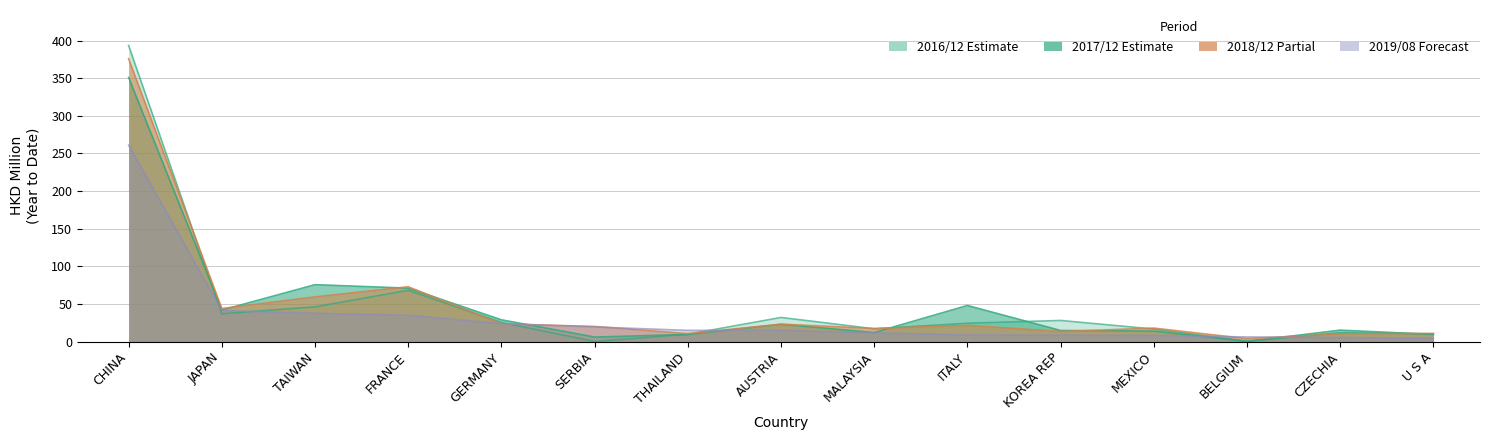

True or false: 201712 and 201908 cross at least once.

True